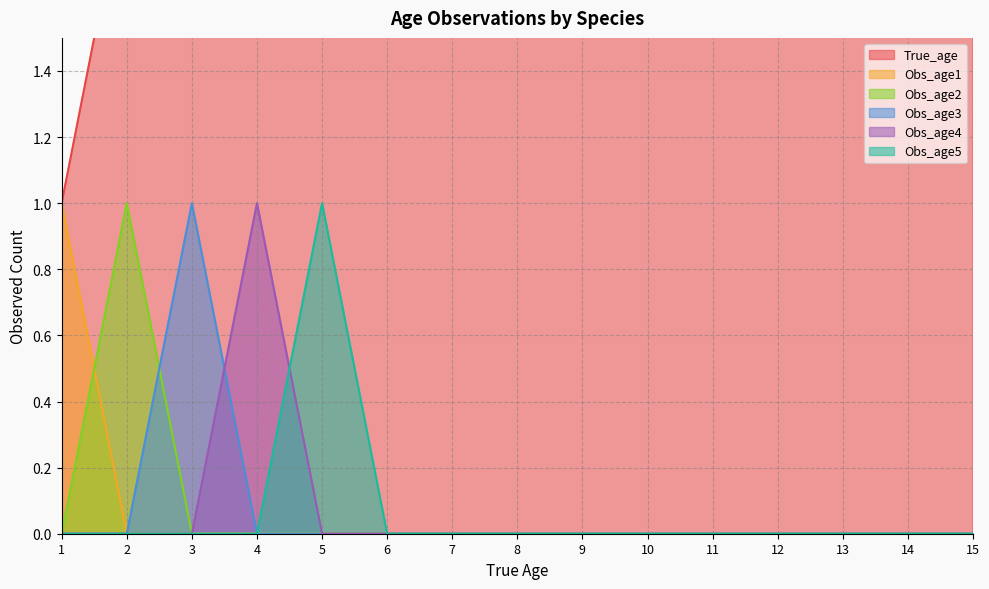

List the labels in order of Obs_age1 value, smallest first.

2, 3, 4, 5, 6, 7, 8, 9, 10, 11, 12, 13, 14, 15, 1